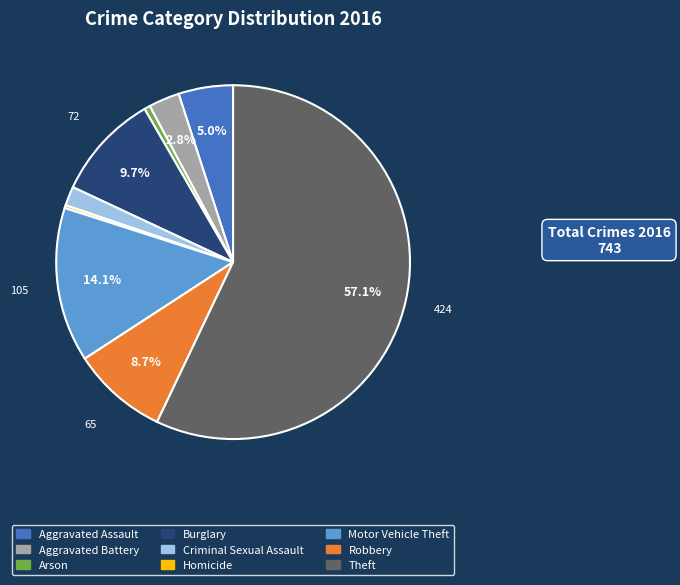

Which category accounts for the majority?

Theft